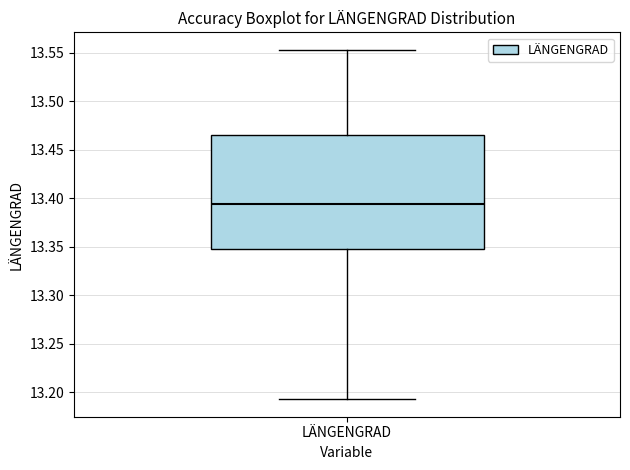

Transcribe this box plot: give where the median line is, the range the box spans, and where the two whiskers end, as read against the y-axis. The values are not printed on the chart, so give them approximately, as read against the axis.

median 13.395, box 13.350 to 13.465, whiskers 13.195 to 13.555